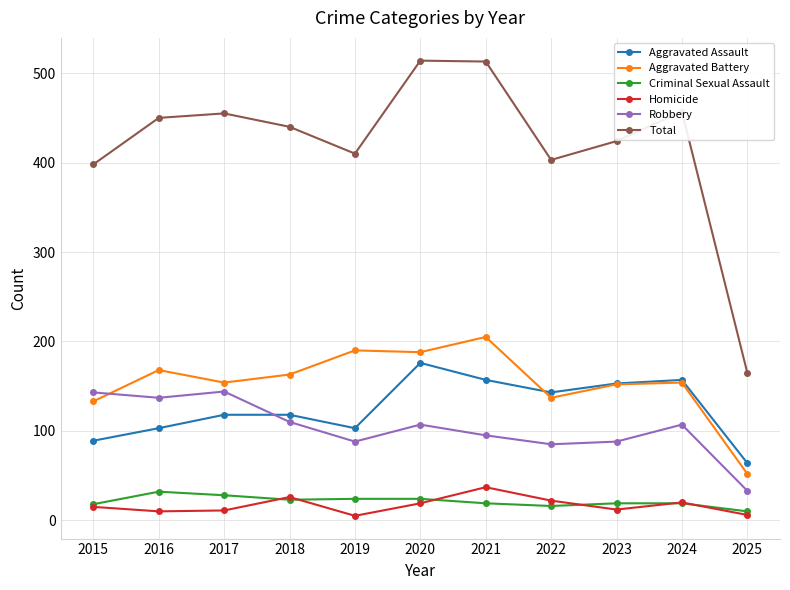

What is the difference between the Total values at 2018 and 2021?

73